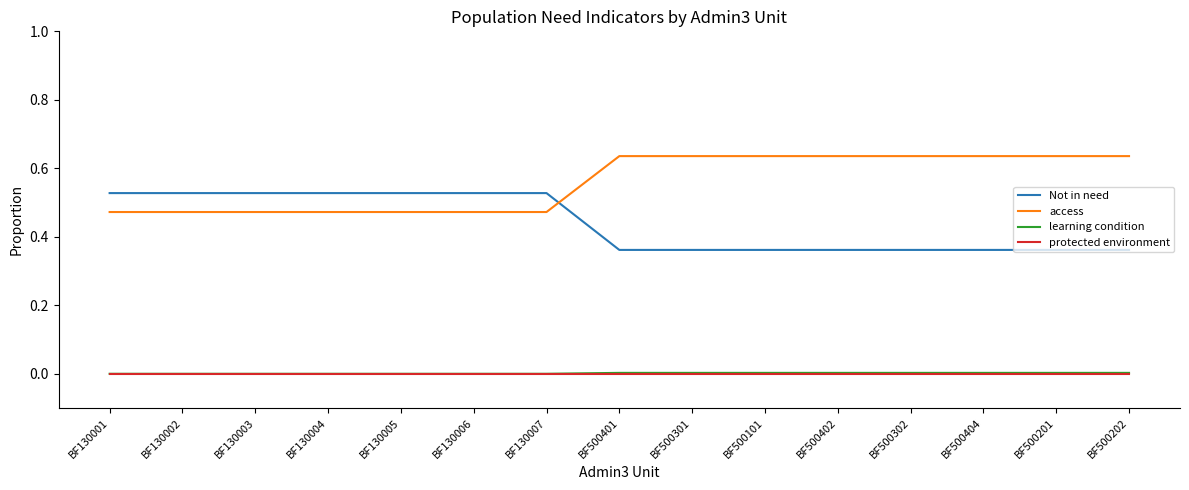

The access series shows 1.1 at BF500302. True or false?

False